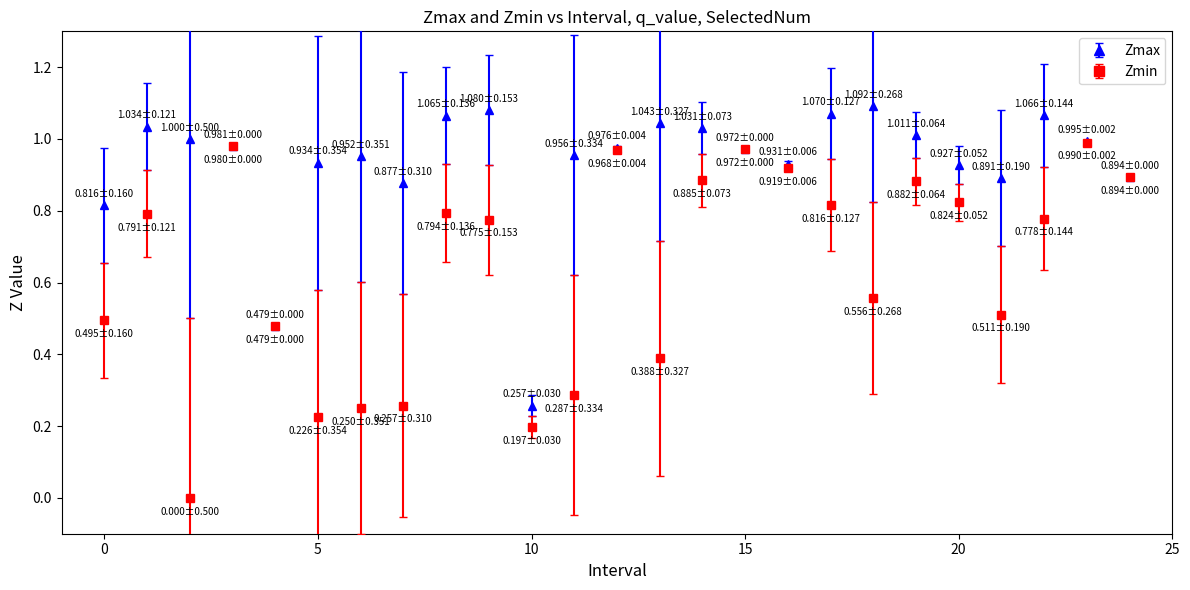

Which series has the widest spread of values?

Zmin